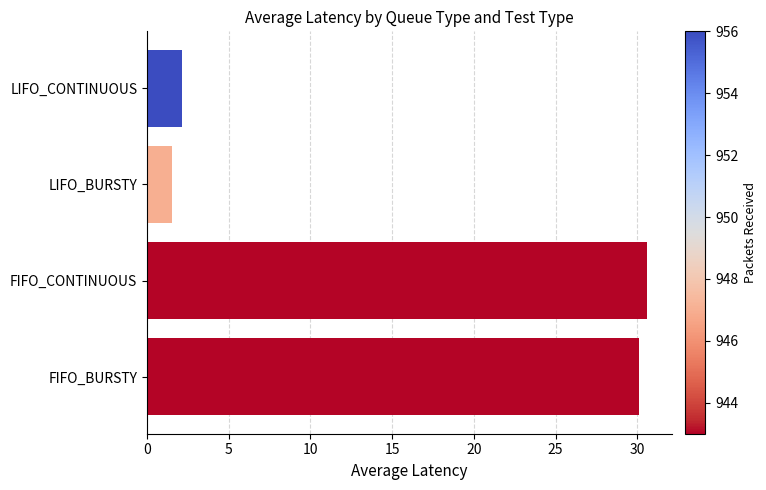

What value does the data have at FIFO_CONTINUOUS?

30.6